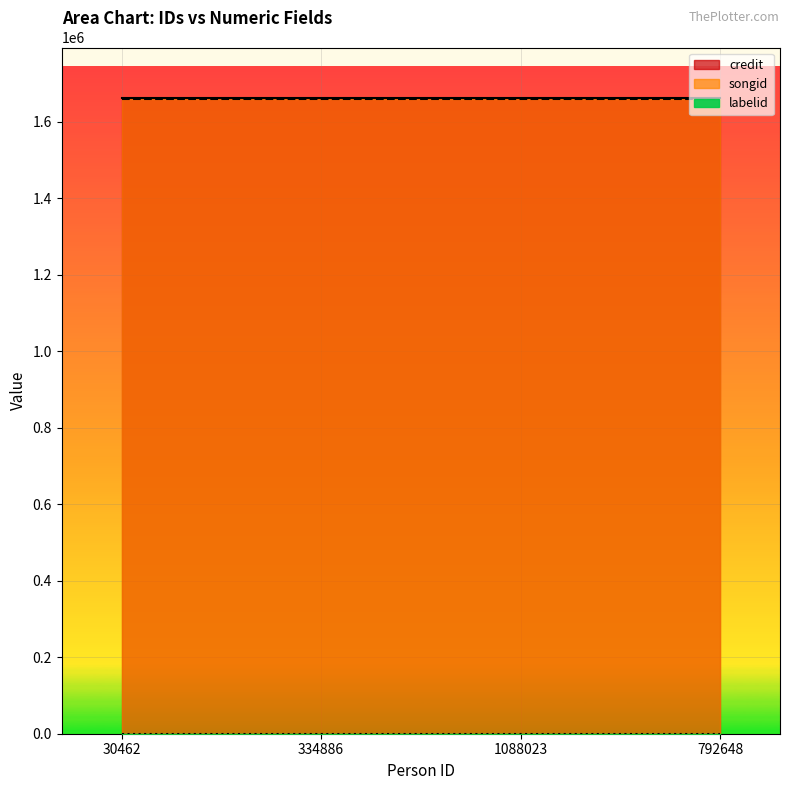

True or false: labelid and songid cross at least once.

False